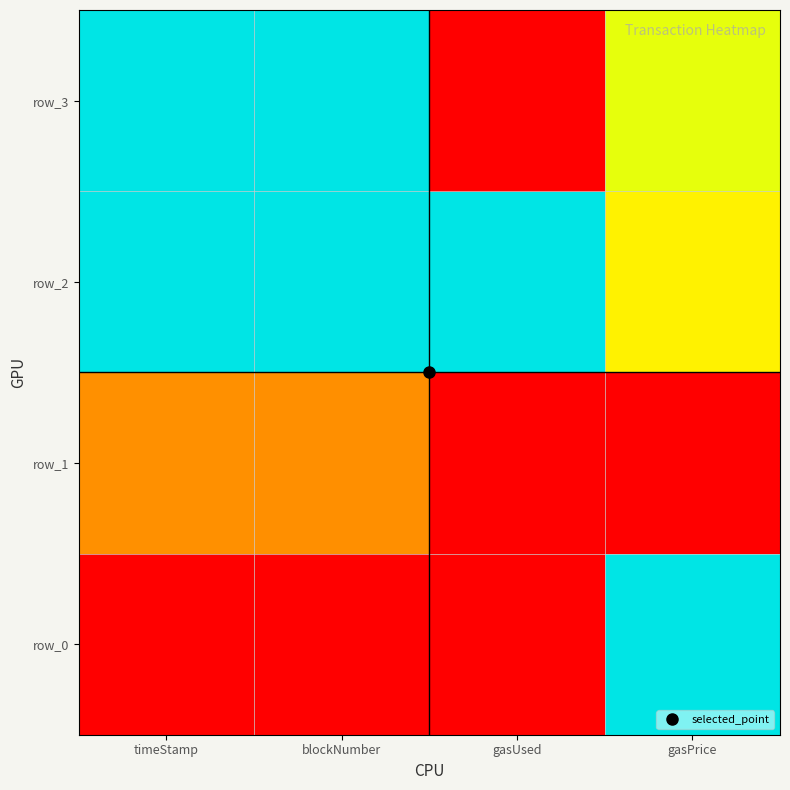

What is the difference between the maximum and minimum values in the row_2 series?

0.5